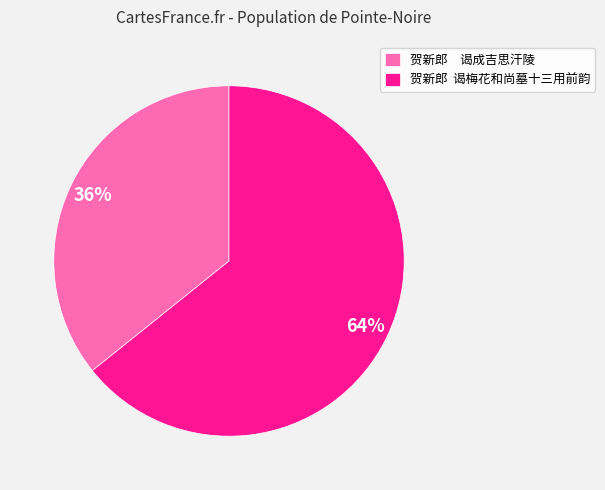

To the nearest percent, what is the average slice percentage?

50%